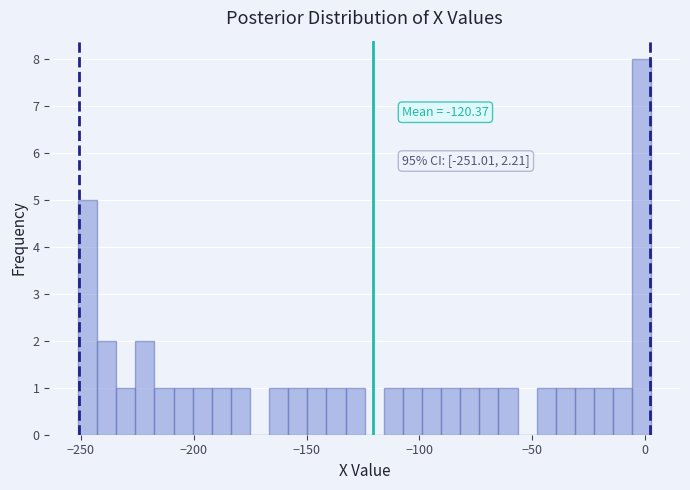

Around what value on the x-axis is the tallest bar? Give the approximate position of its centre, as read against the axis.

0